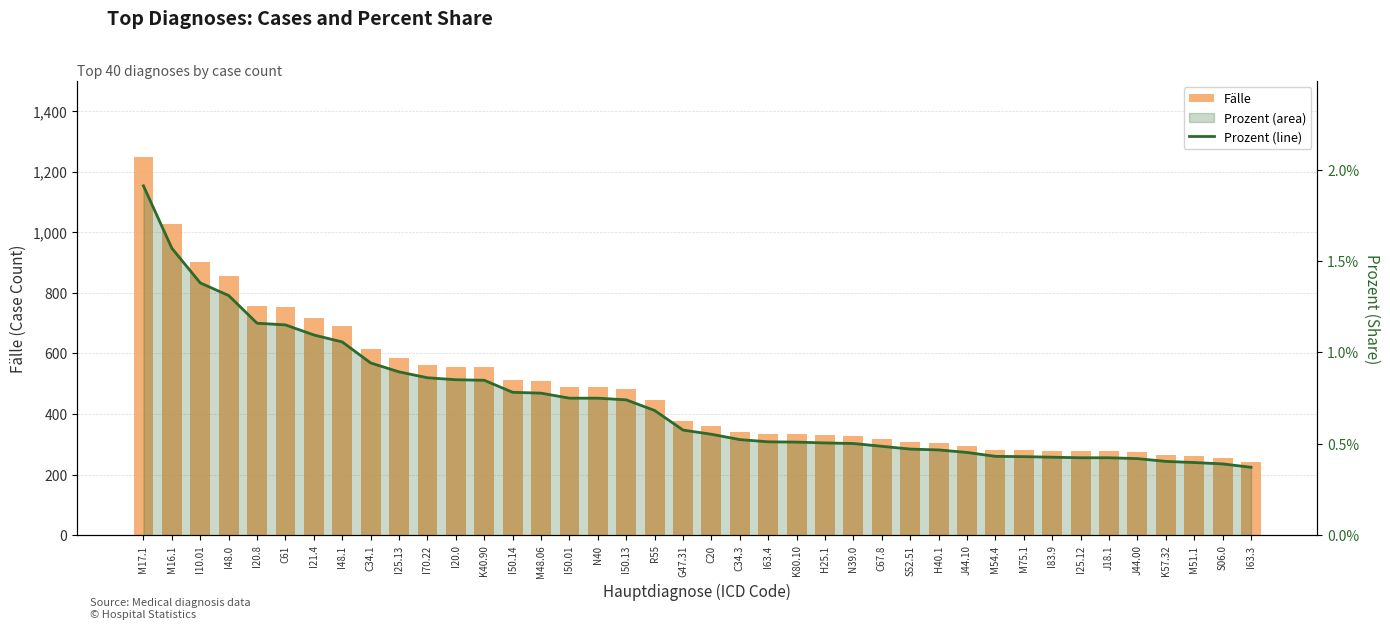

List the series in order of their peak value, lowest first.

Prozent (line), Fälle